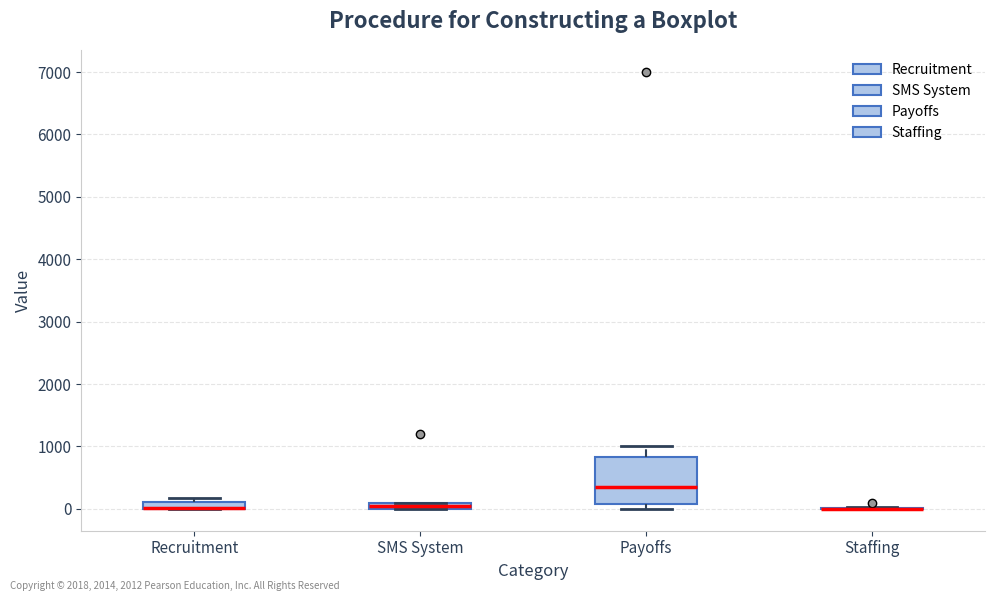

Which box is the tallest, from its lower edge to its upper edge?

Payoffs